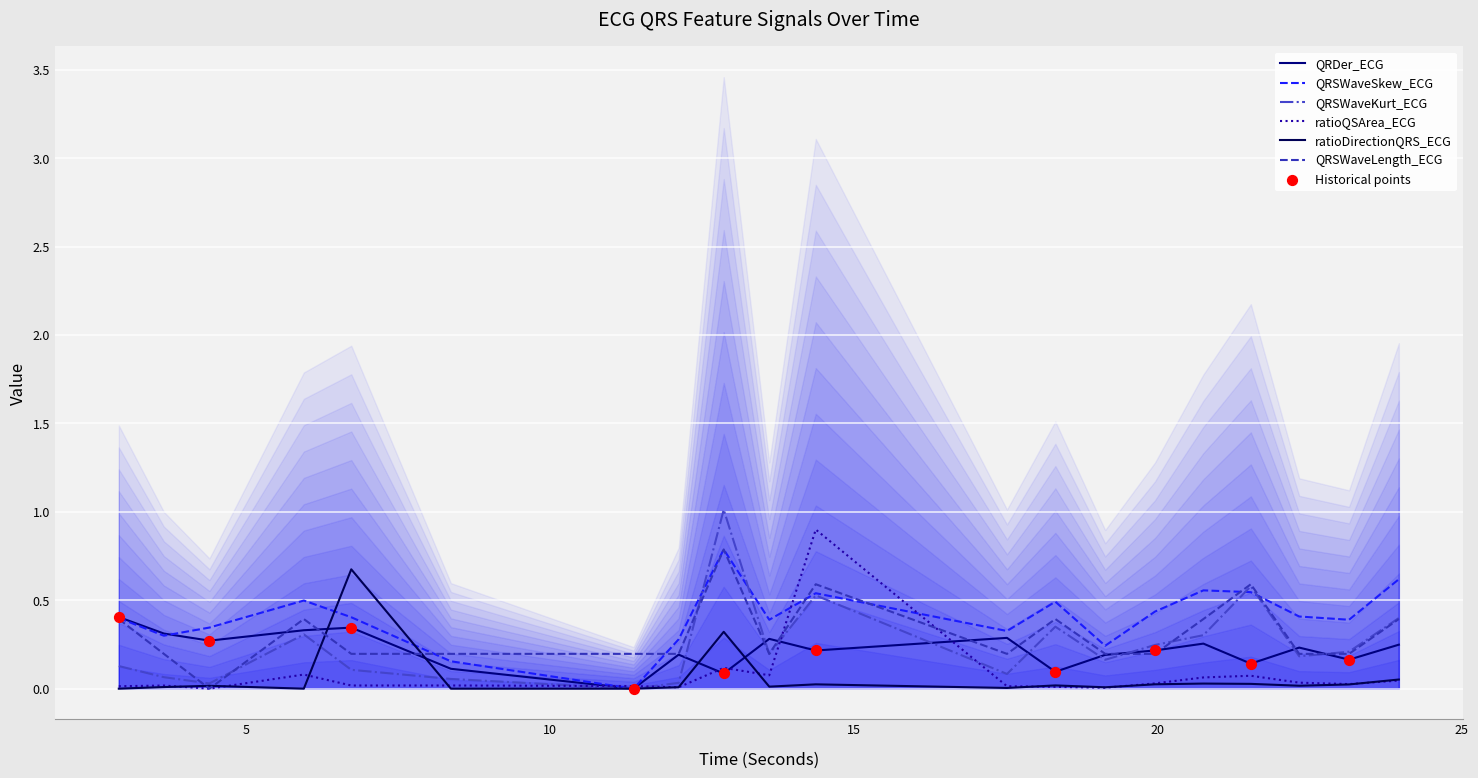

Which series has the widest spread of Y values?

QRSWaveKurt_ECG